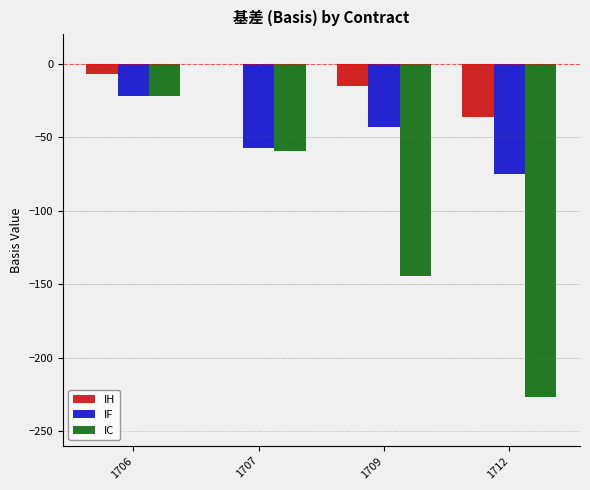

What is the sum of the IC values at 1712 and 1706?

-248.7